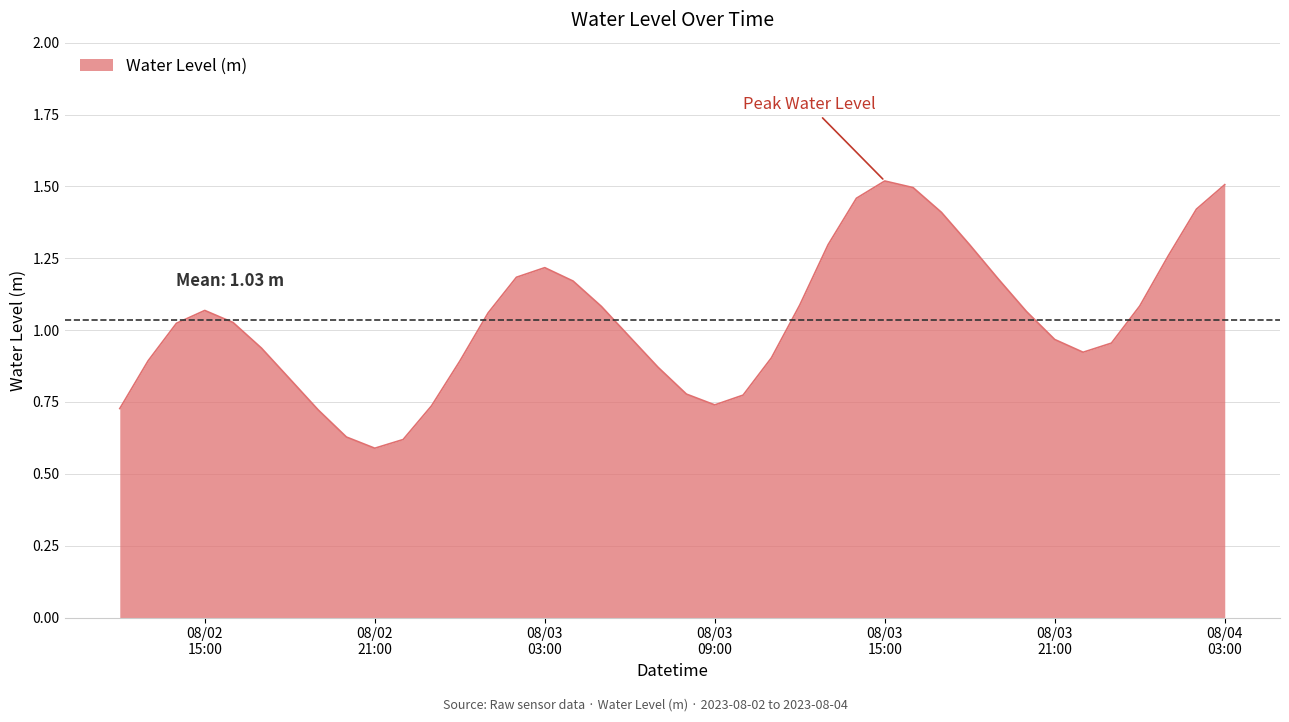

Does the chart display data point markers on the line(s)?

No